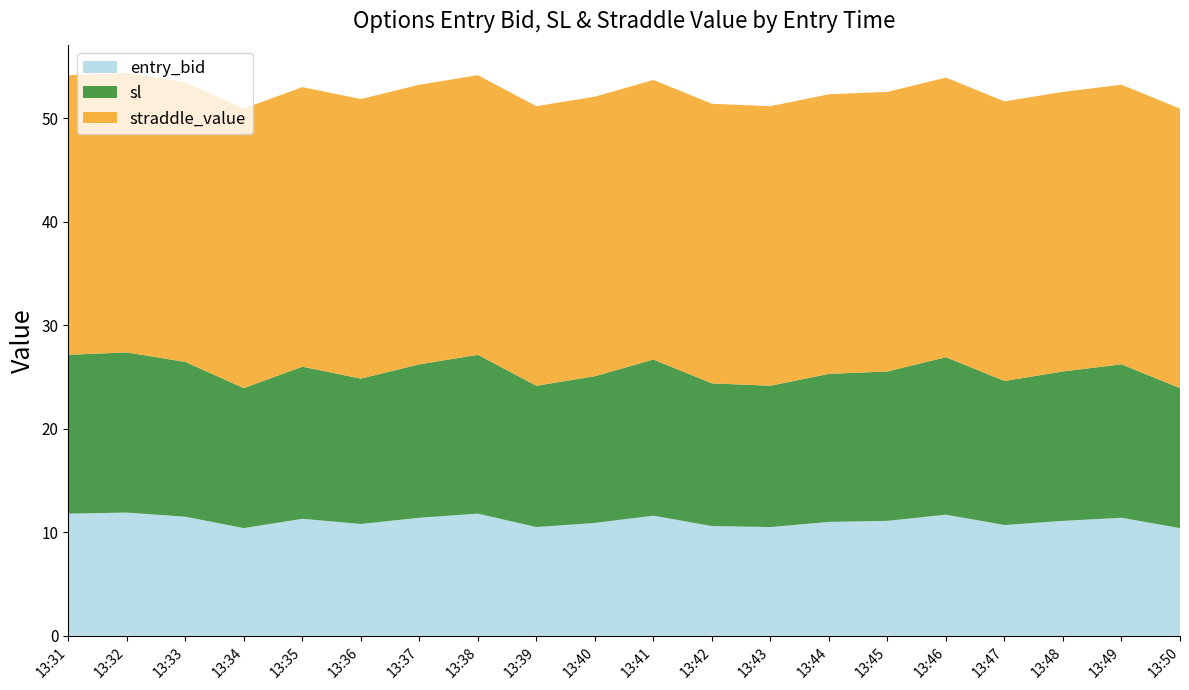

The entry_bid series shows 11.4 at 13:49. True or false?

True